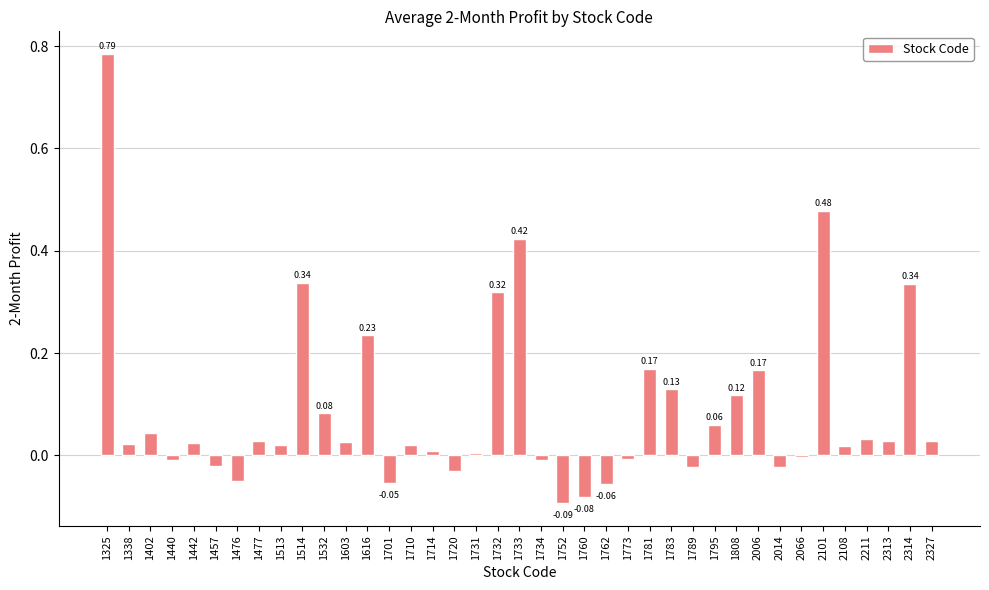

Between 2313 and 1440, which is larger?

2313